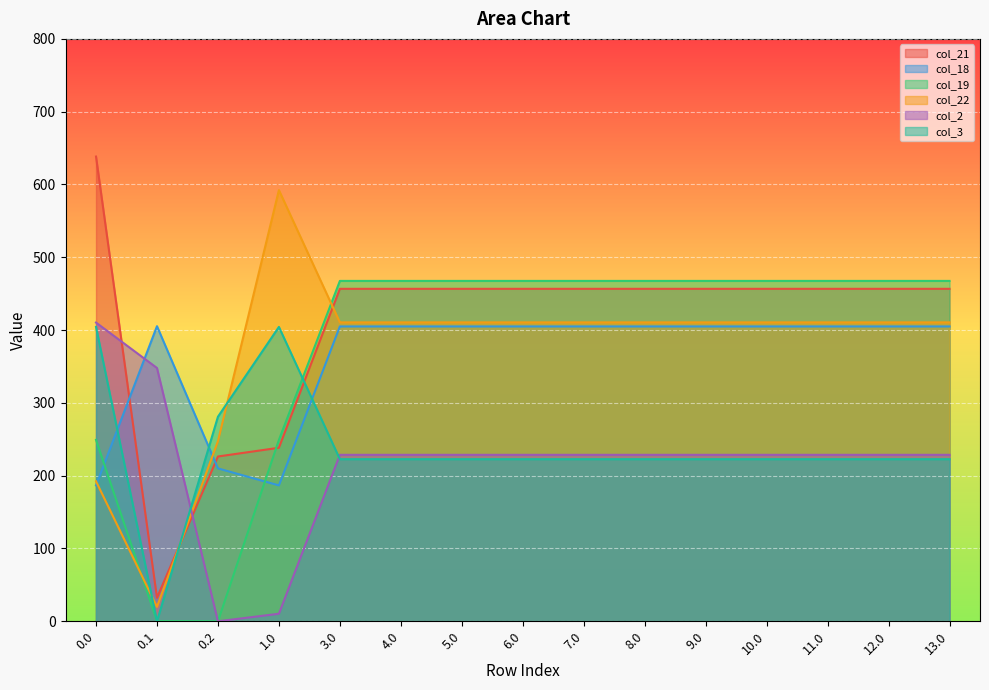

What is the average value of the col_18 series?

362.9